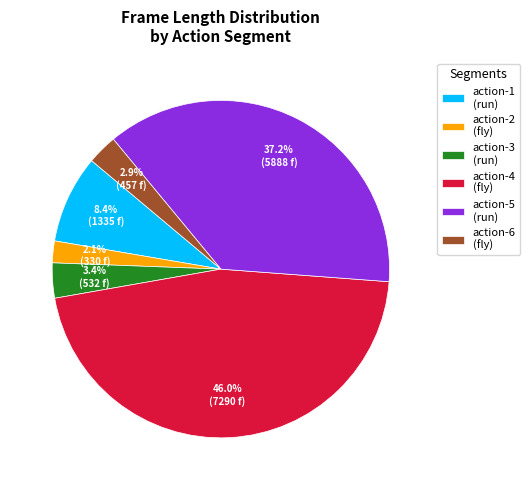

How many segments does this pie chart have?

6